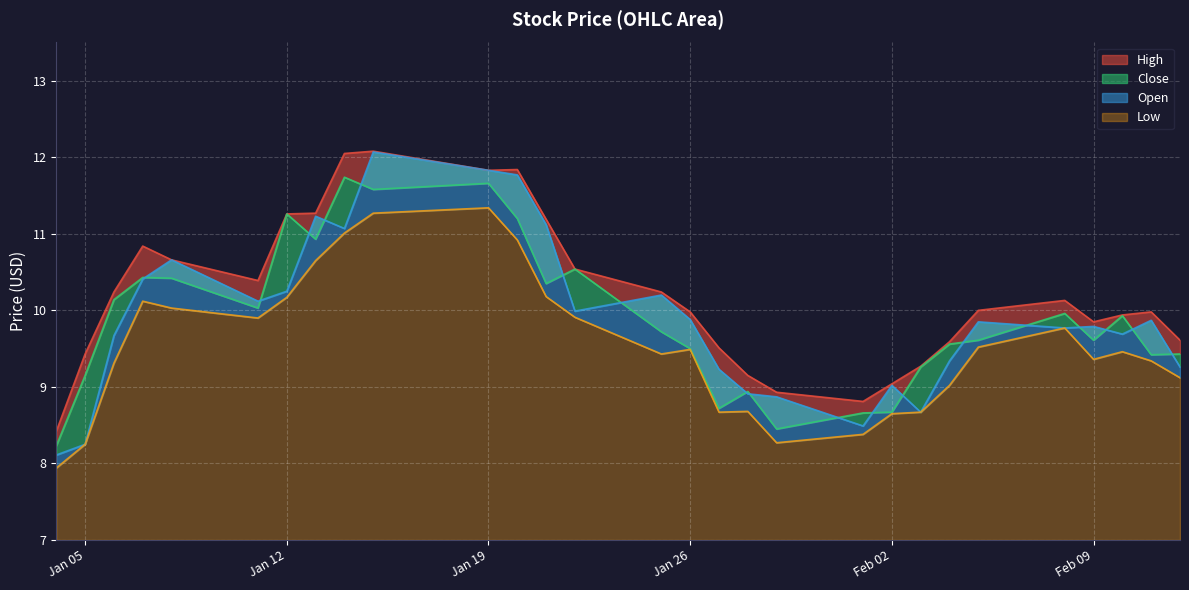

The Low series shows 15.7 at Feb 09. True or false?

False